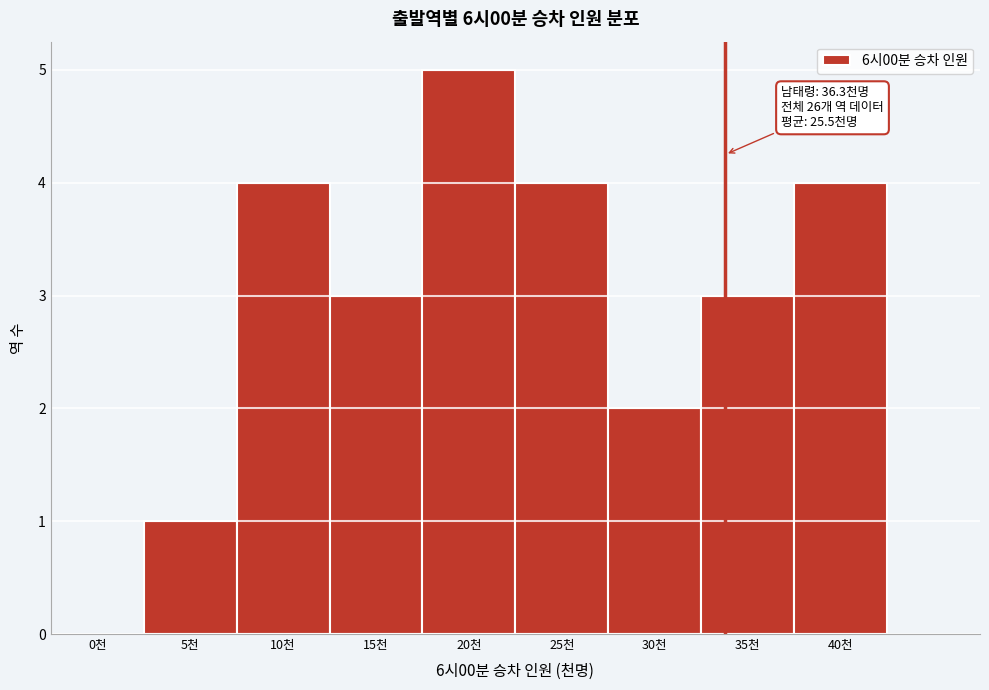

Reading left to right, what are all the values shown in this chart?

0천=0	5천=1	10천=4	15천=3	20천=5	25천=4	30천=2	35천=3	40천=4